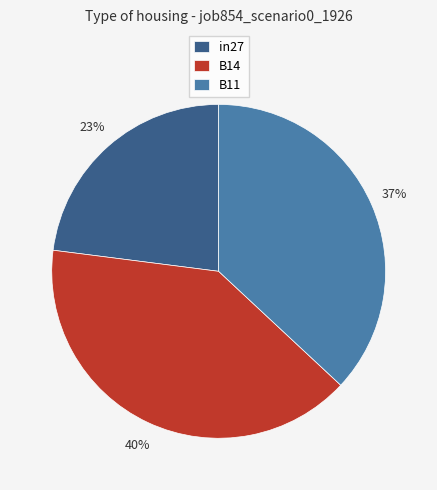

Combined, do B14 and B11 account for over 50%?

Yes